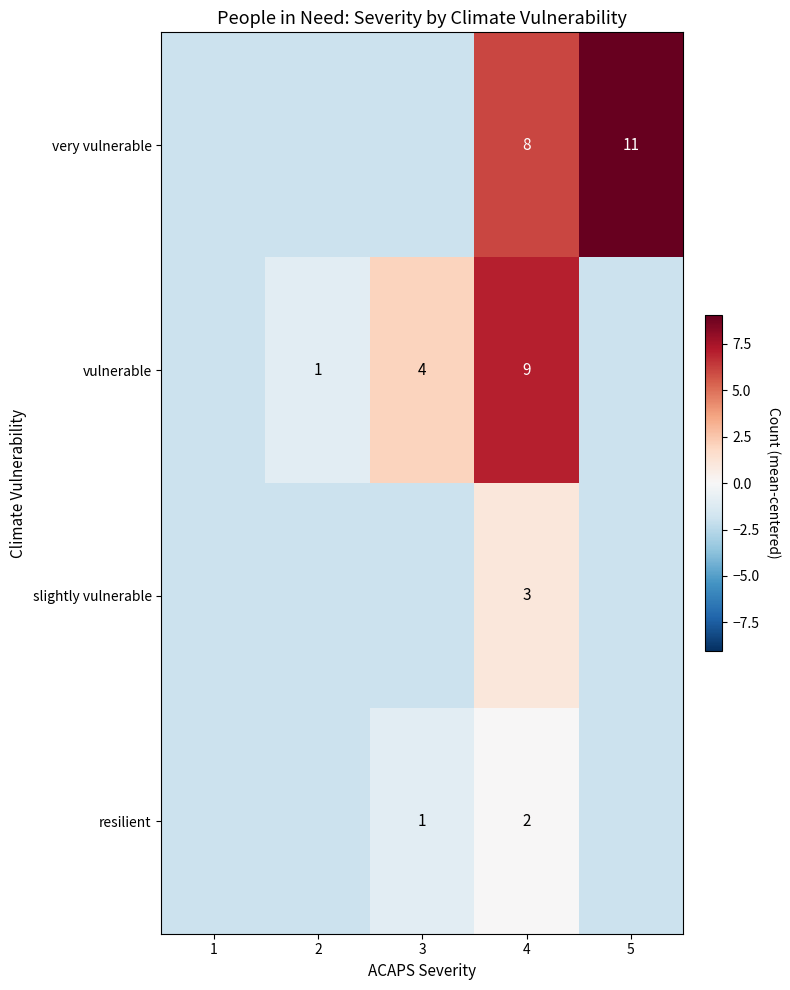

What is the difference between the maximum and minimum values in the resilient series?

2.0